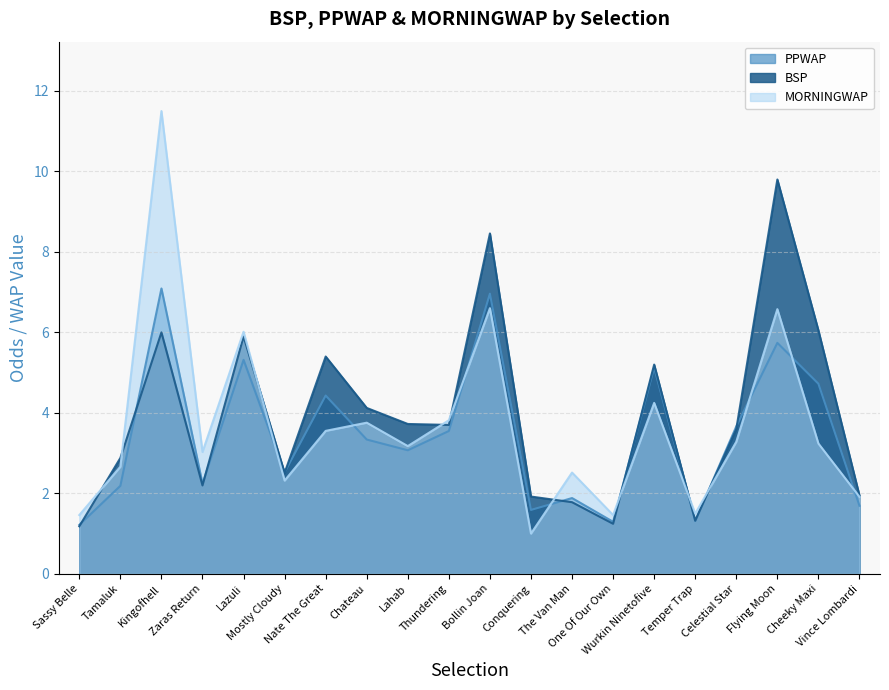

What is the difference between the maximum and minimum values in the MORNINGWAP series?

10.5